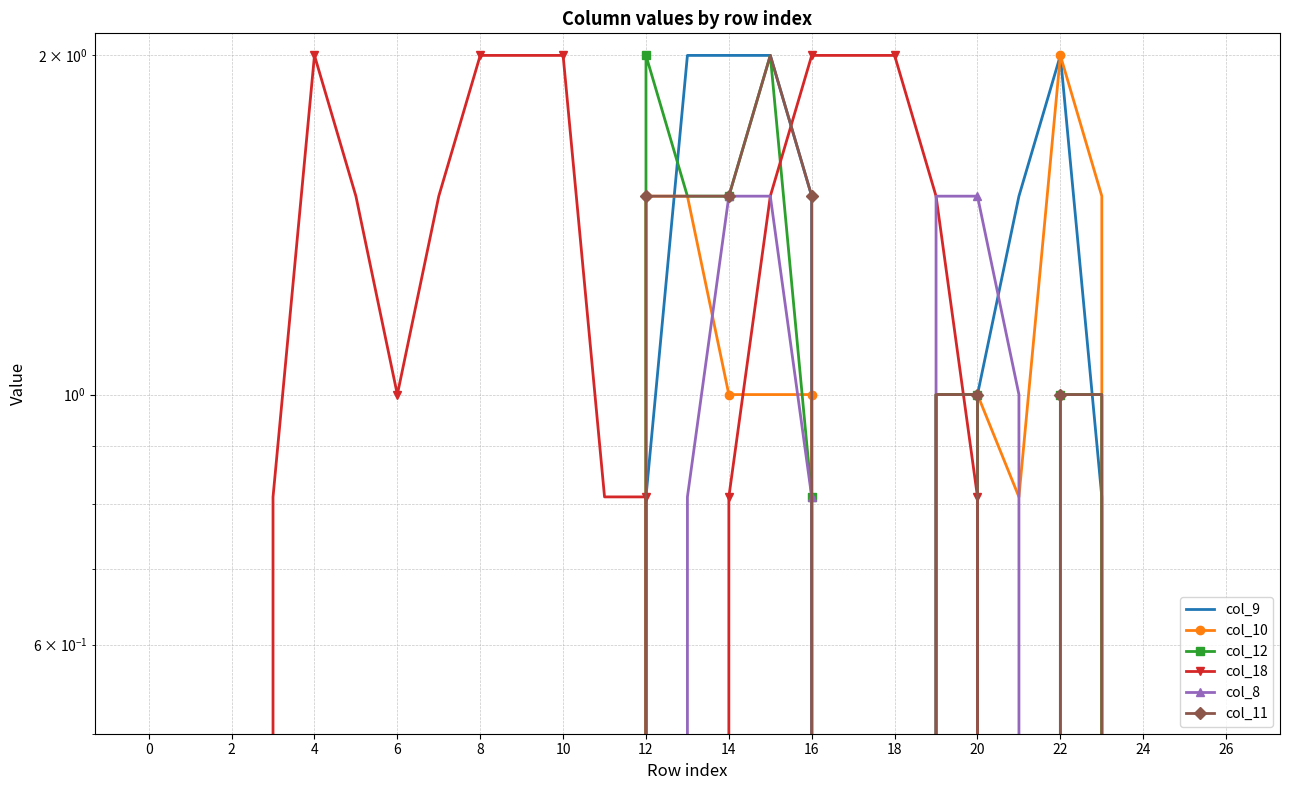

Rank the series by their maximum value, from lowest to highest.

col_8, col_9, col_10, col_12, col_18, col_11